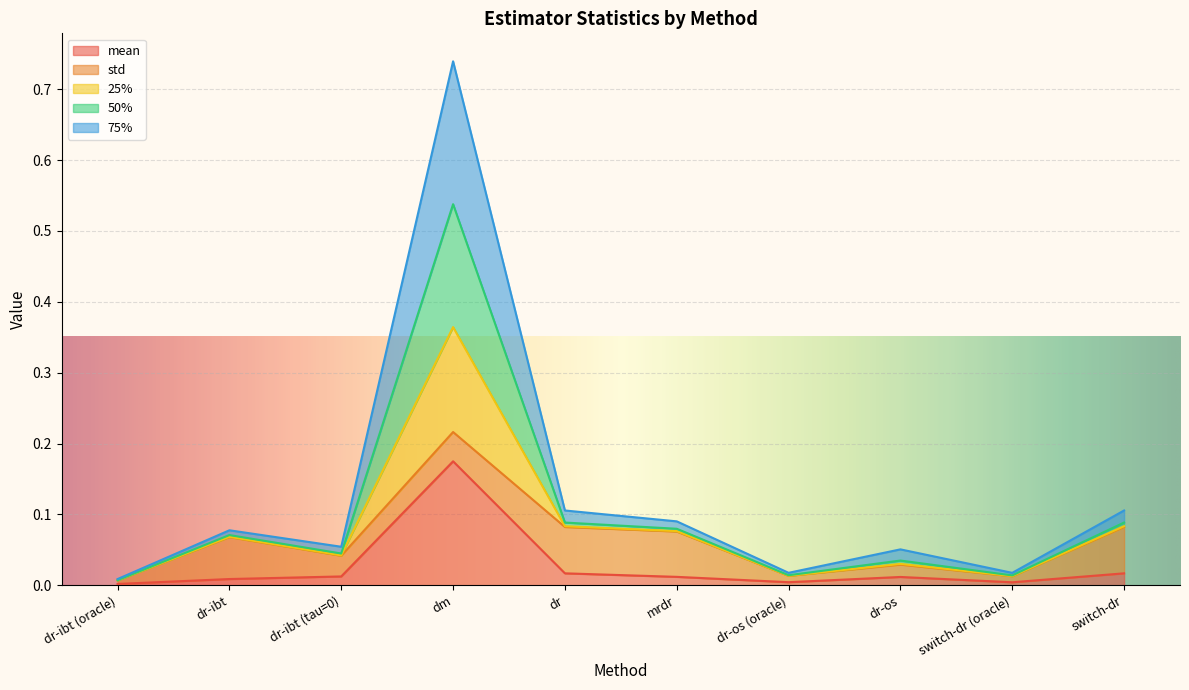

What is the label of the 8th point from the left?

dr-os